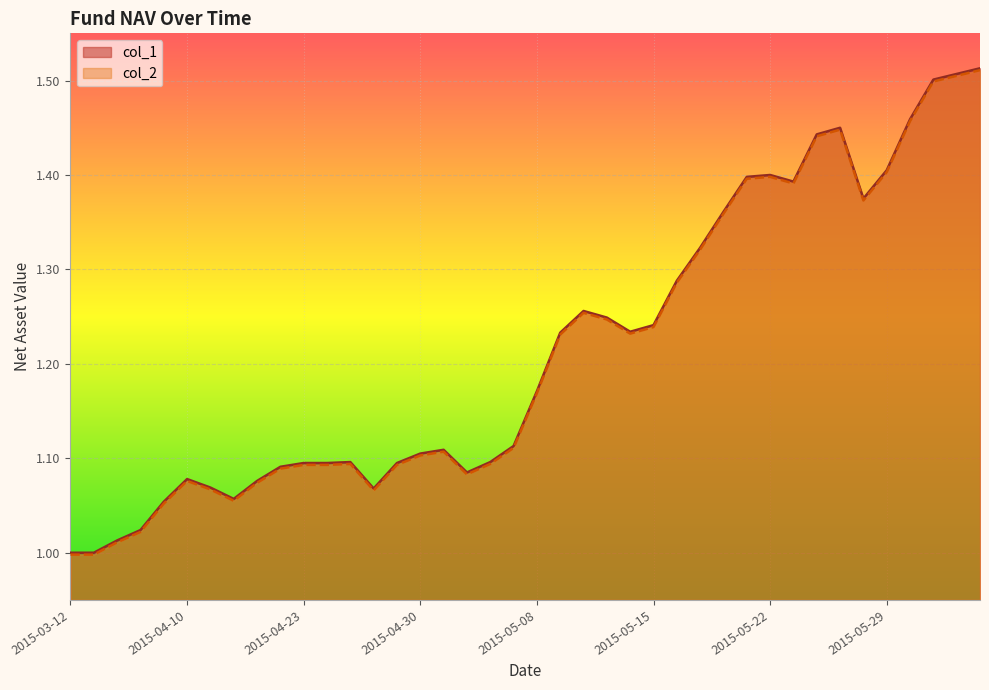

Which series has the widest spread of values?

col_1